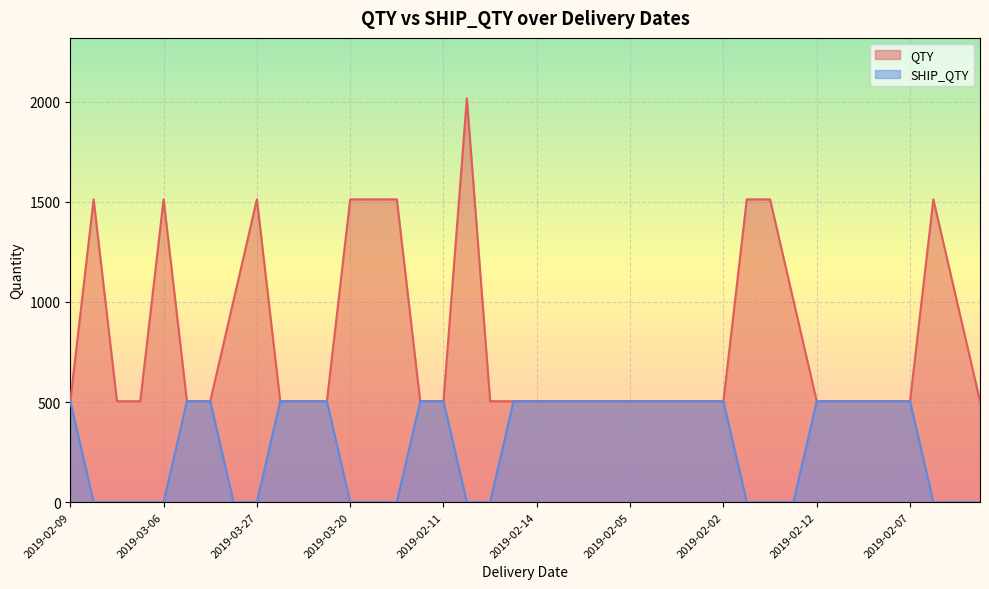

Reading left to right, what are all the values shown in this chart?

QTY: 504	1512	504	504	1512	504	504	1008	1512	504	504	504	1512	1512	1512	504	504	2016	504	504	504	504	504	504	504	504	504	504	504	1512	1512	1008	504	504	504	504	504	1512	1008	504
SHIP_QTY: 504	0	0	0	0	504	504	0	0	504	504	504	0	0	0	504	504	0	0	504	504	504	504	504	504	504	504	504	504	0	0	0	504	504	504	504	504	0	0	0